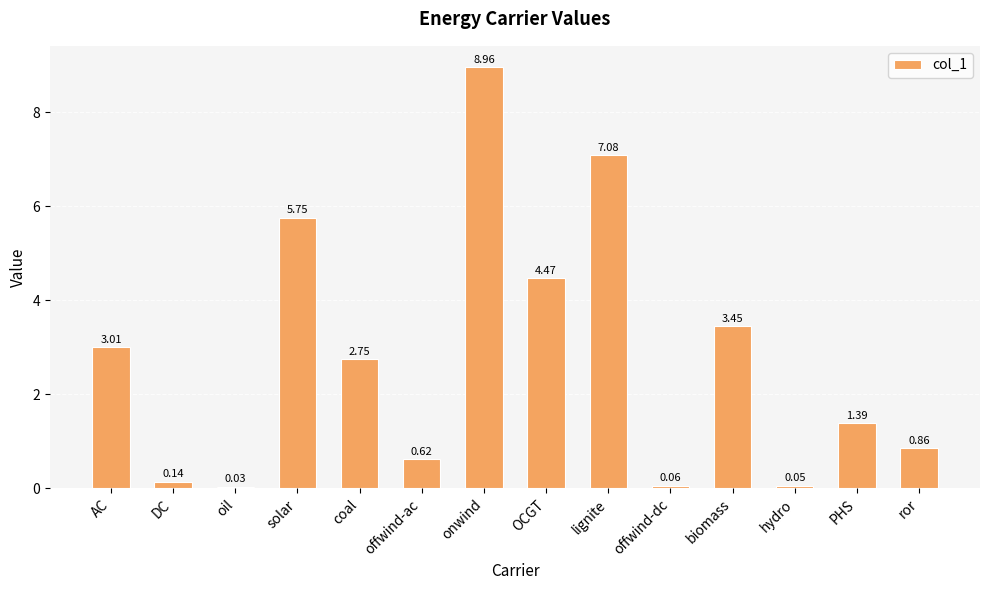

The value at PHS is 0.8. True or false?

False